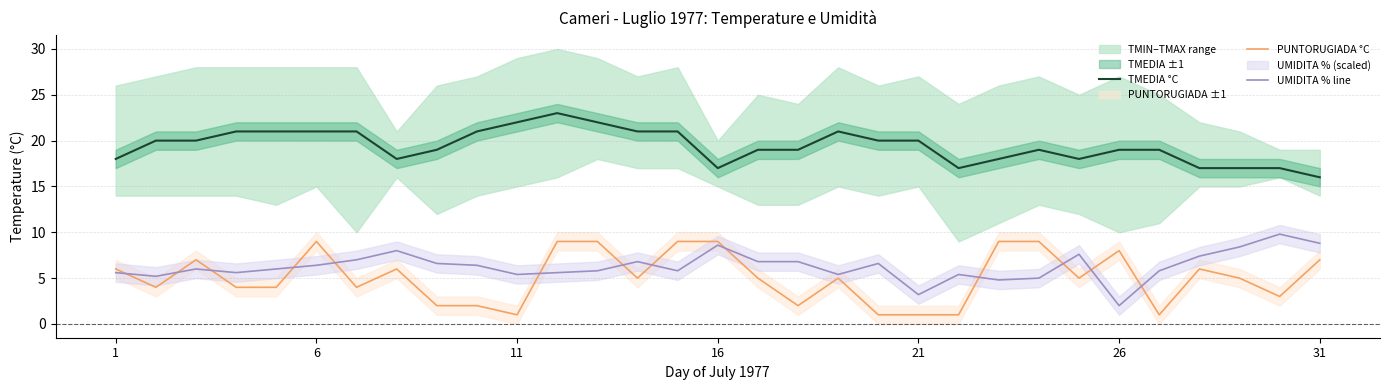

In TMEDIA °C, how many points are lower than both neighbors (excluding endpoints)?

4